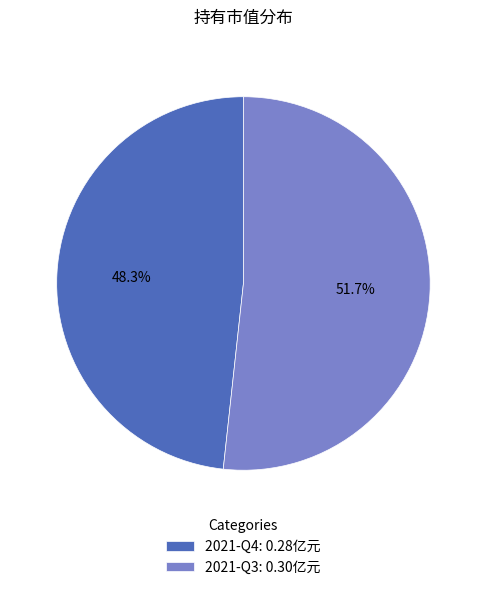

To the nearest percent, what is the combined percentage of 2021-Q3 and 2021-Q4?

100%